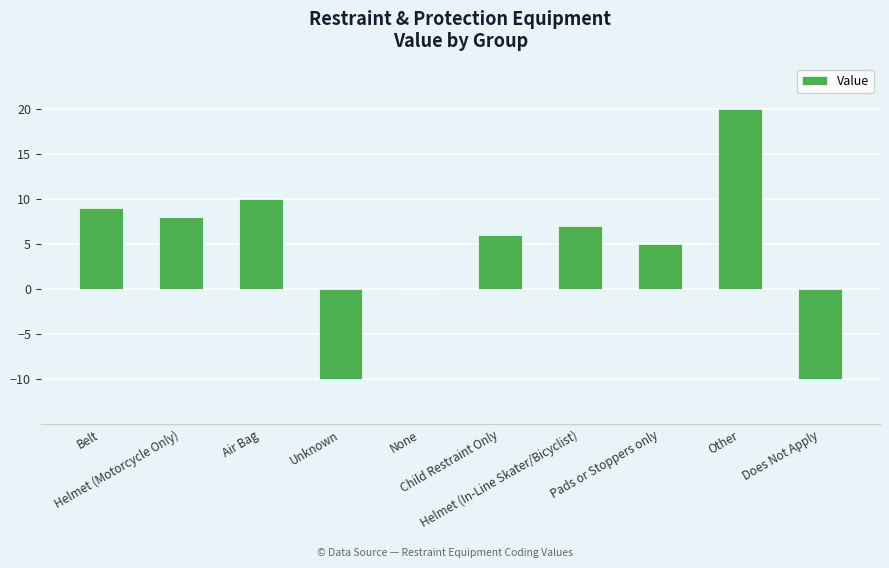

How many distinct data groups are displayed?

1